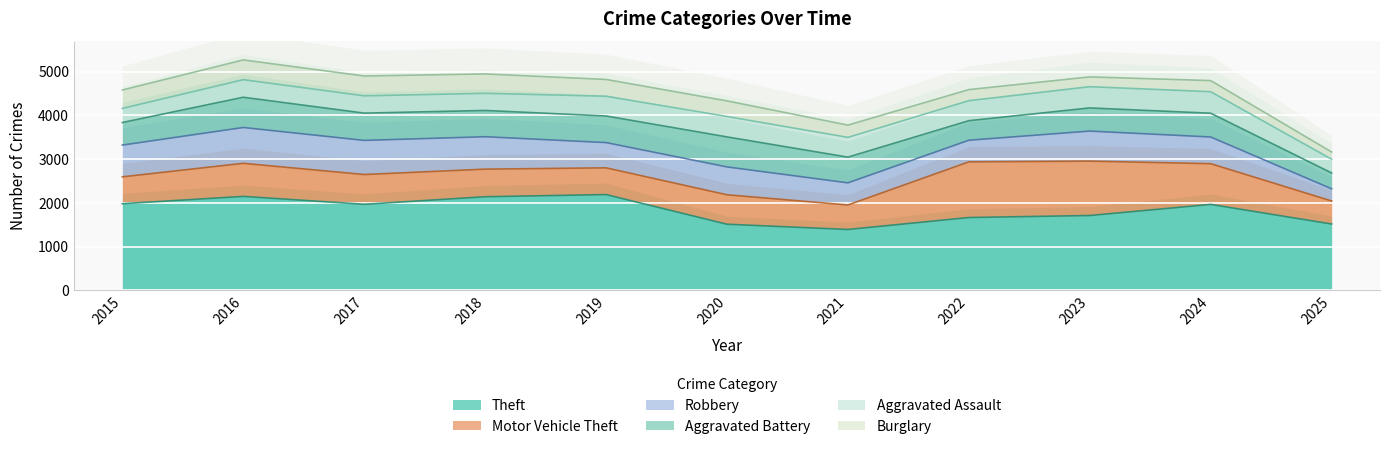

At which label does Motor Vehicle Theft reach its peak?

2022